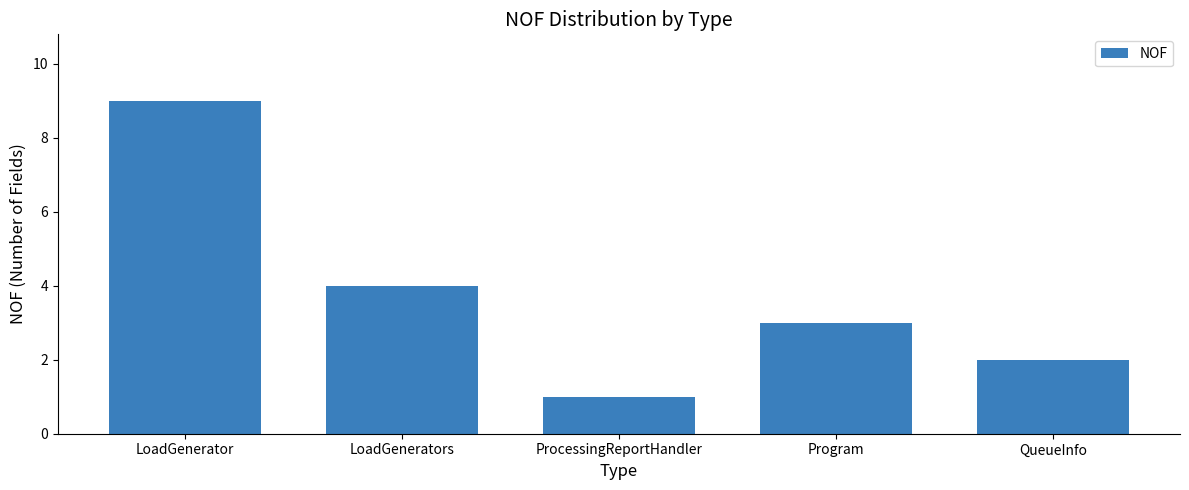

What is the ratio of the value at LoadGenerators to the value at ProcessingReportHandler?

4.0